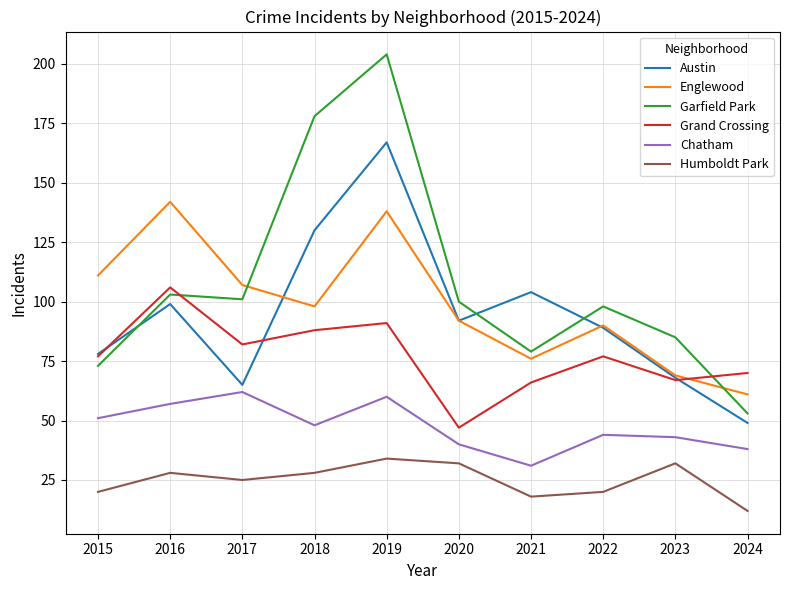

Which series has the widest spread of values?

Garfield Park